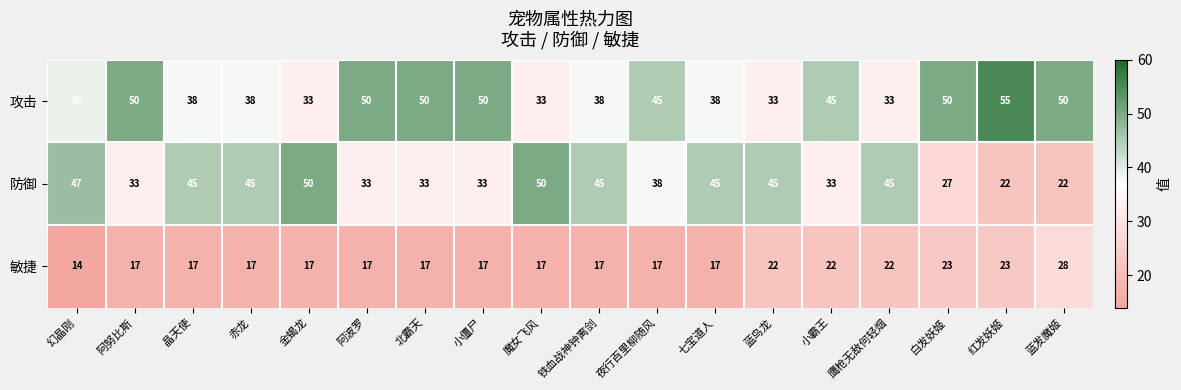

What is the sum of the 防御 values at 铁血战神钟离剑 and 蓝鸟龙?

90